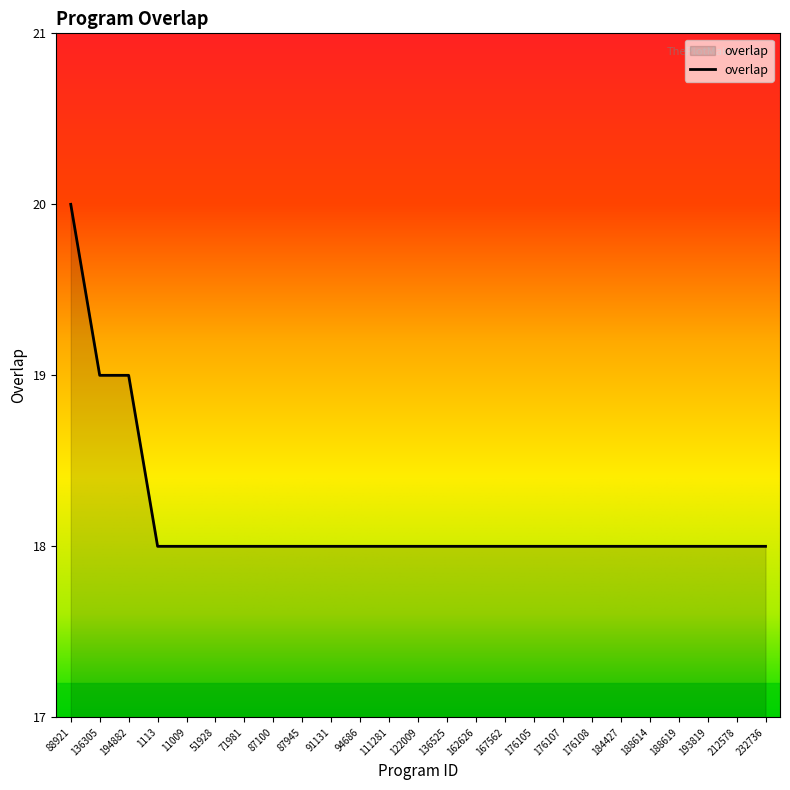

Which category has the highest value across all series?

88921